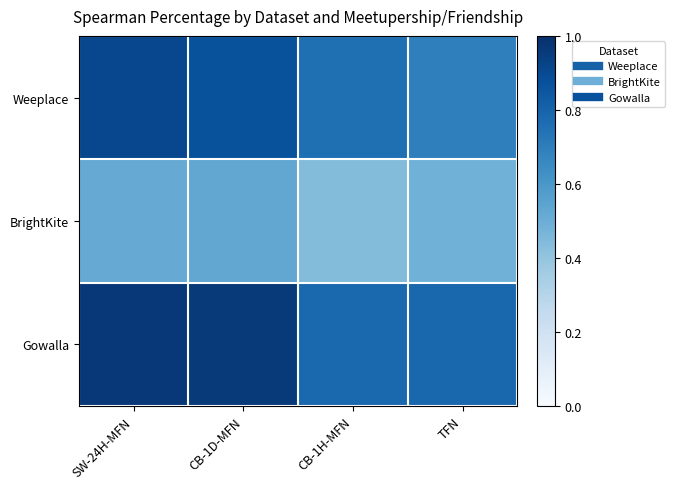

Reading left to right, list all the values displayed in this chart.

Weeplace: SW-24H-MFN=0.9	CB-1D-MFN=0.9	CB-1H-MFN=0.8	TFN=0.7
BrightKite: SW-24H-MFN=0.5	CB-1D-MFN=0.5	CB-1H-MFN=0.4	TFN=0.5
Gowalla: SW-24H-MFN=1.0	CB-1D-MFN=1.0	CB-1H-MFN=0.8	TFN=0.8